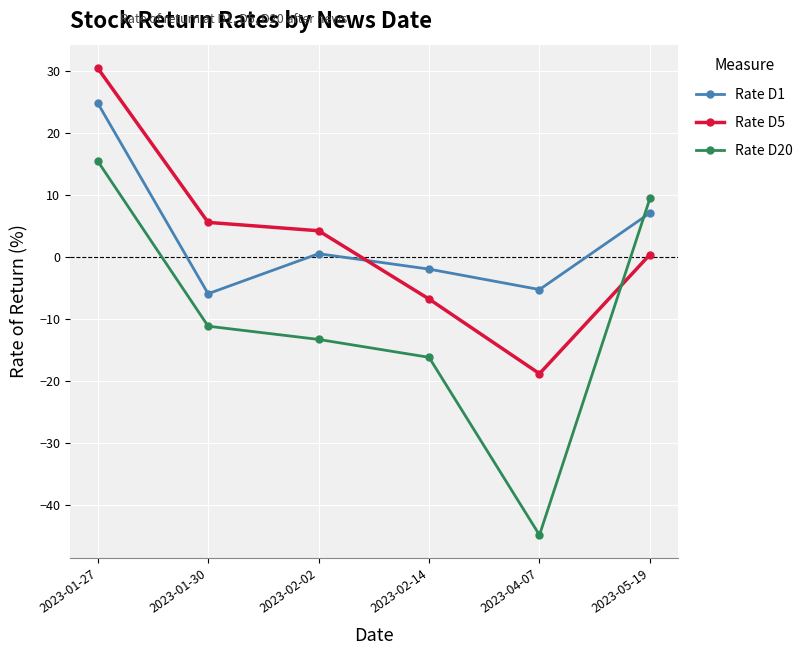

Where does the Rate D5 series first go above 4?

2023-01-27